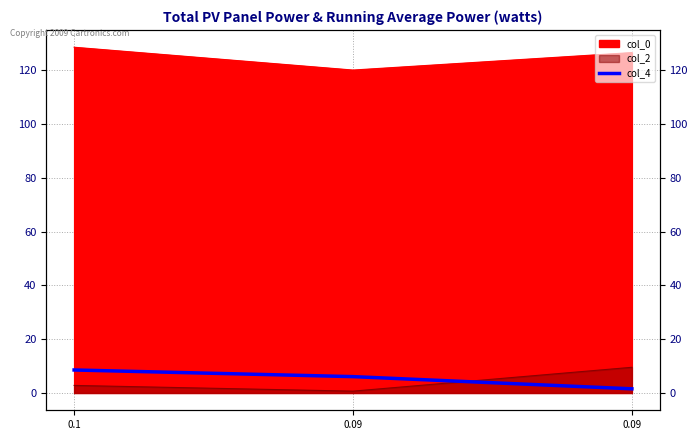

The value at 0.09 is 6.1. True or false?

True